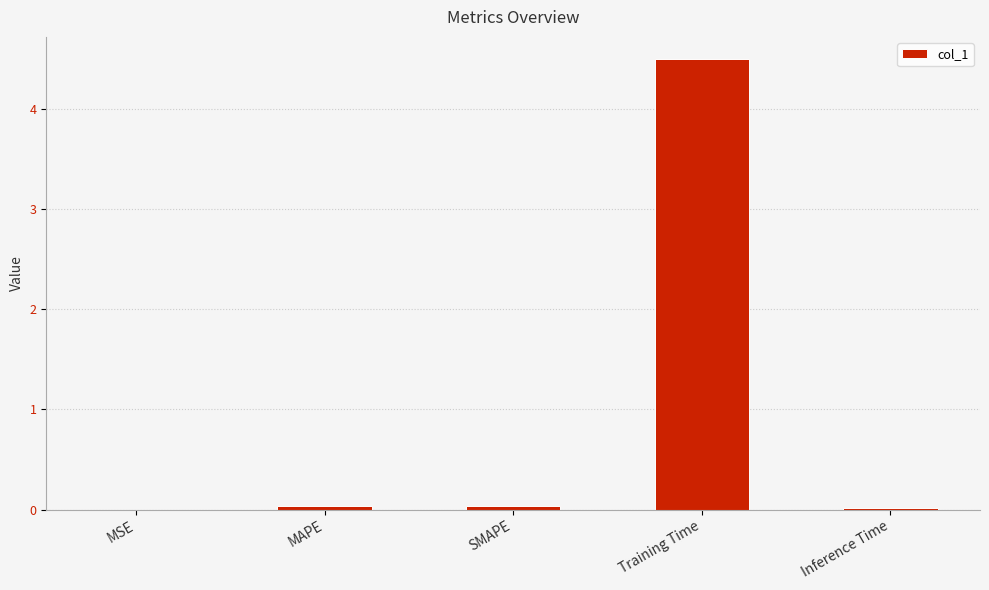

Between MAPE and Training Time, which is larger?

Training Time